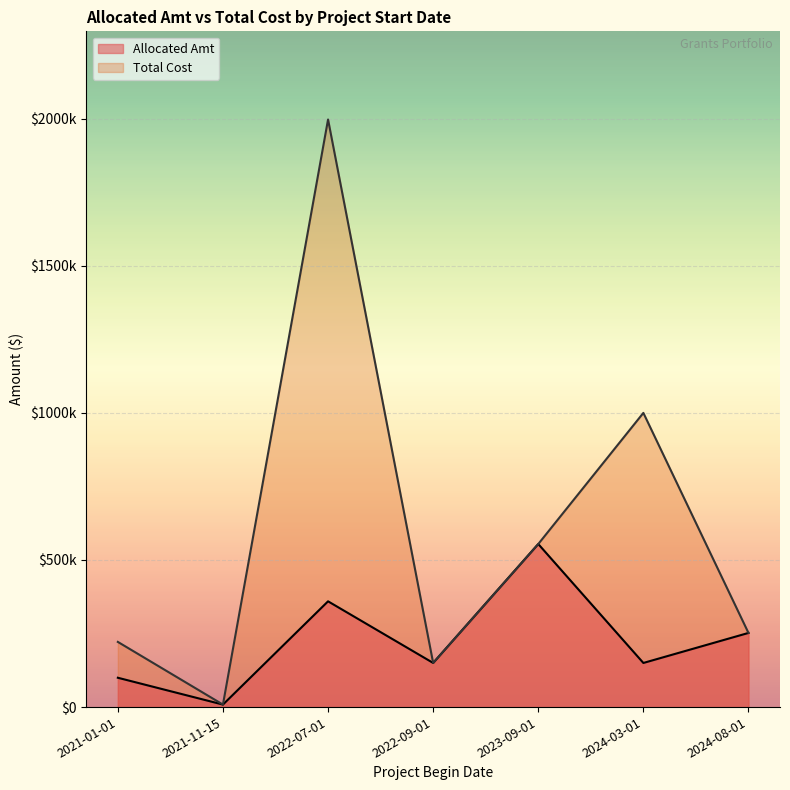

What is the value of the Allocated Amt point at the 6th from the left?

149962.8